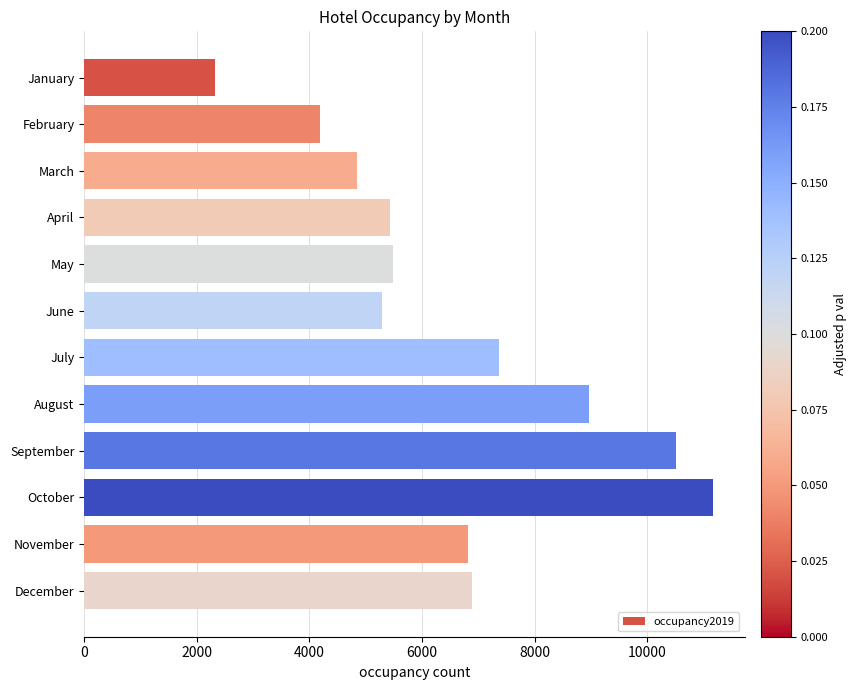

How many values are below 6809?

6